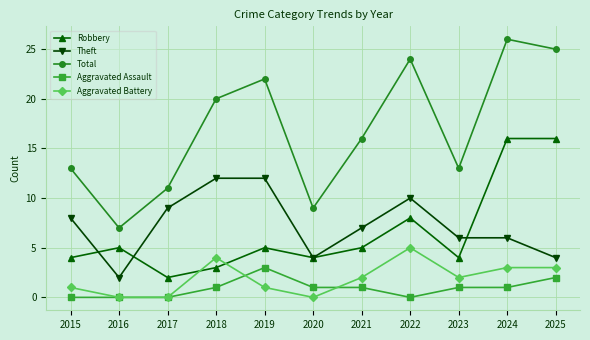

How many distinct data groups are displayed?

5